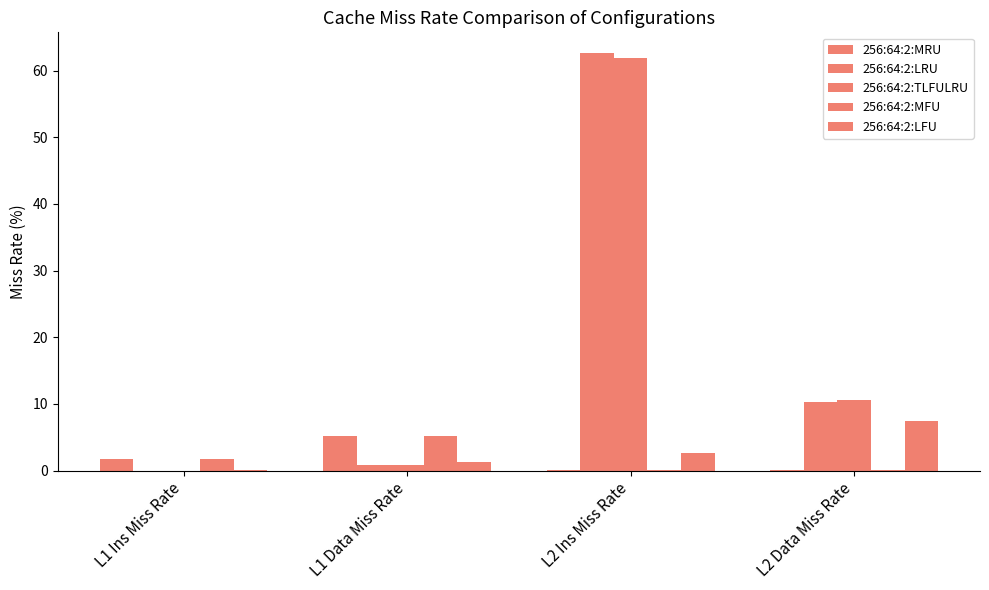

Reading left to right, extract all data points from this chart.

256:64:2:MRU: 1.7	5.2	0.0	0.1
256:64:2:LRU: 0.0	0.9	62.6	10.3
256:64:2:TLFULRU: 0.0	0.9	61.9	10.6
256:64:2:MFU: 1.7	5.2	0.0	0.1
256:64:2:LFU: 0.1	1.3	2.6	7.5